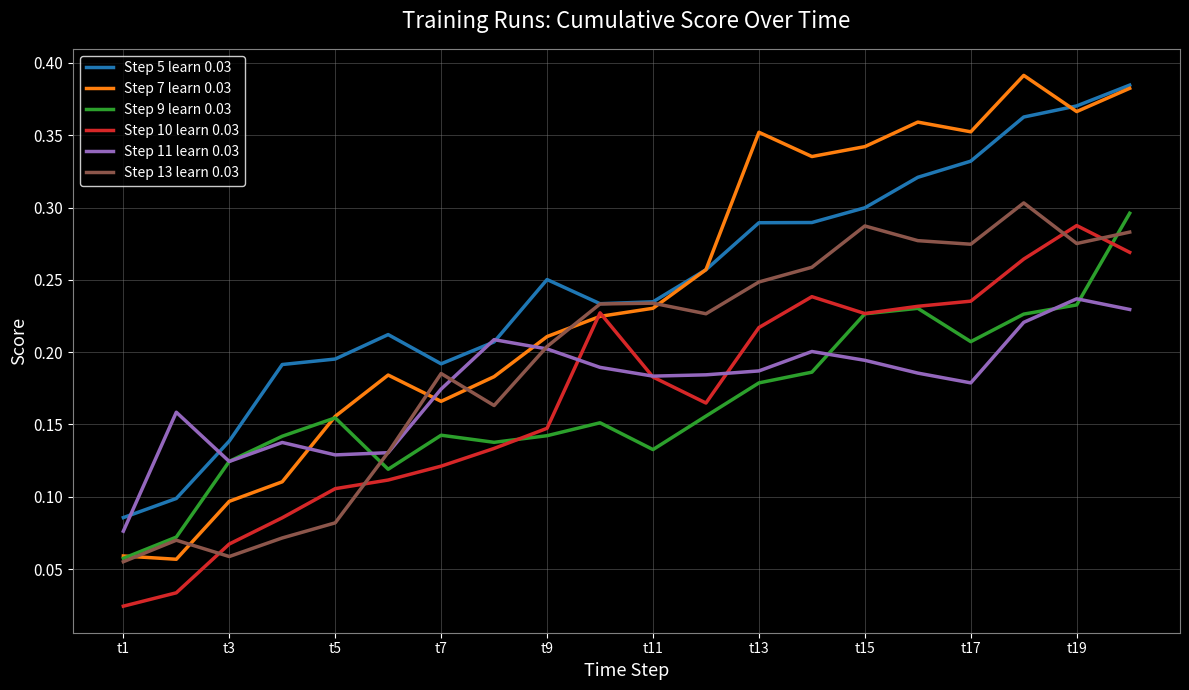

Which series has the largest range (max minus min)?

Step 7 learn 0.03